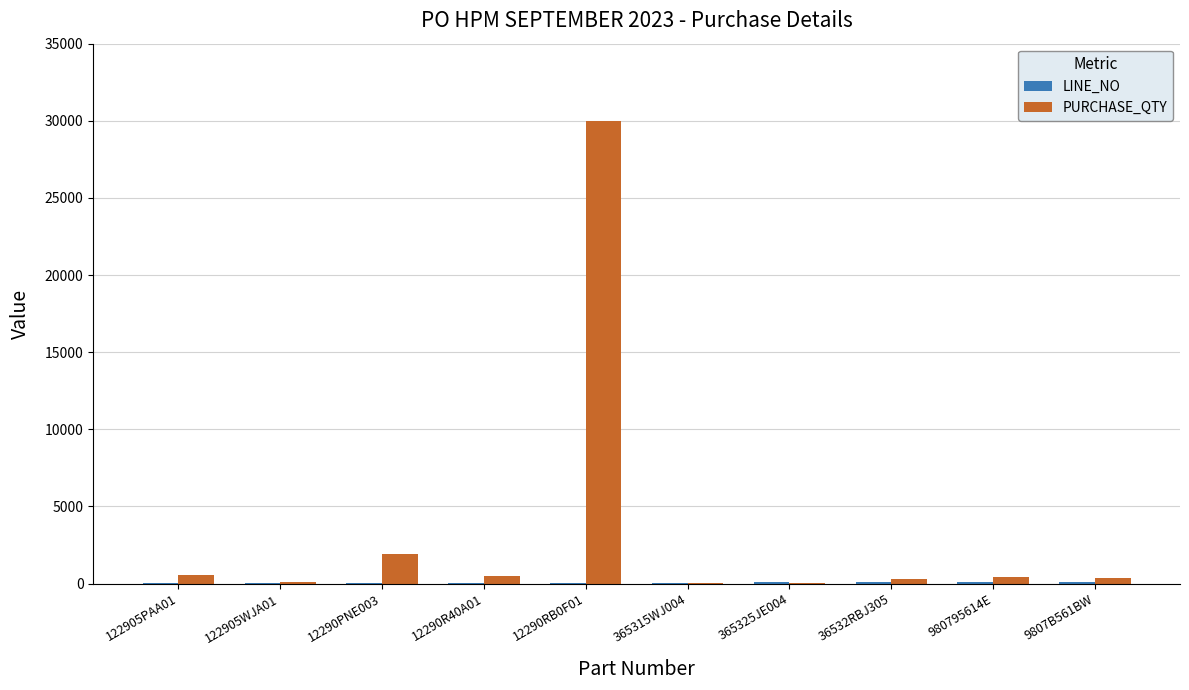

What is the highest value of the PURCHASE_QTY series?

30000